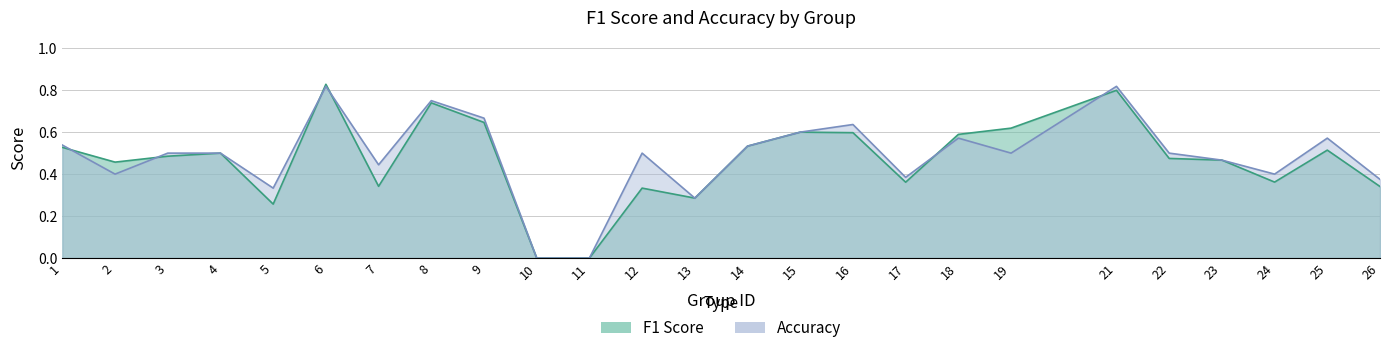

The f1 series shows 0.5 at 14. True or false?

True